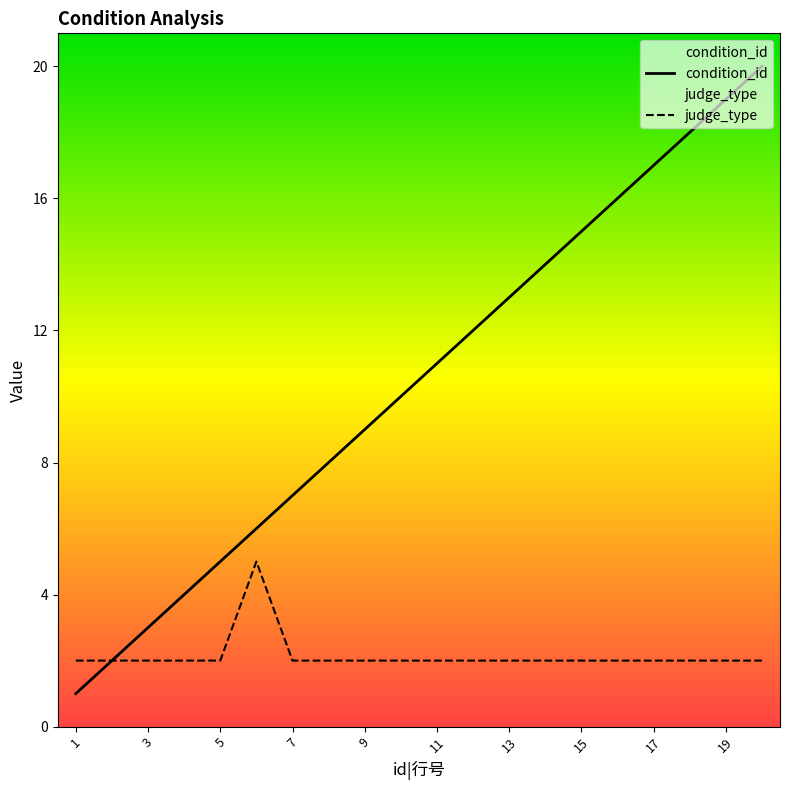

How many series are shown in this chart?

2